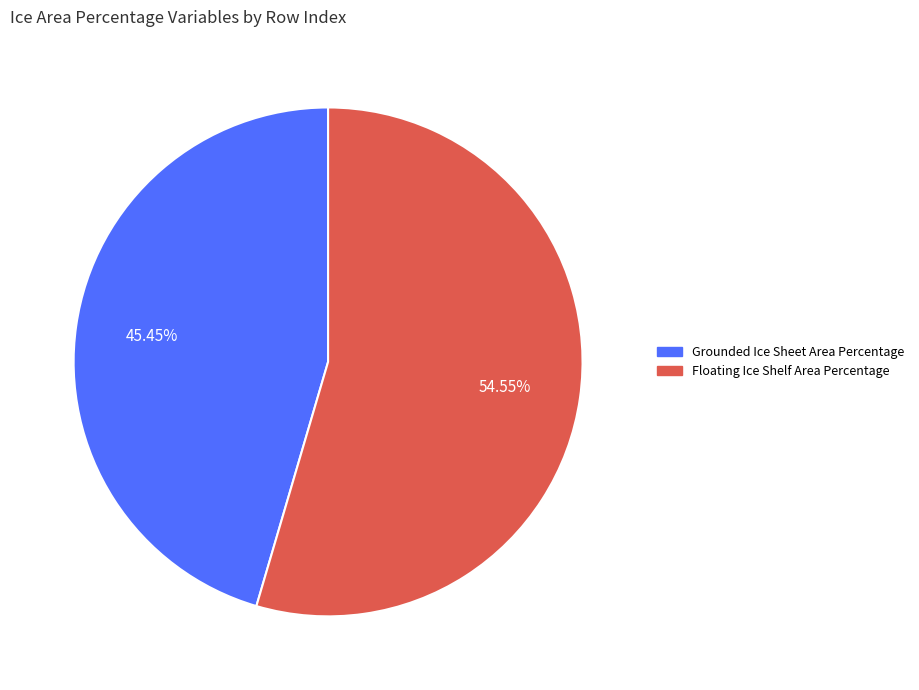

What is the smallest slice in the pie chart?

Grounded Ice Sheet Area Percentage